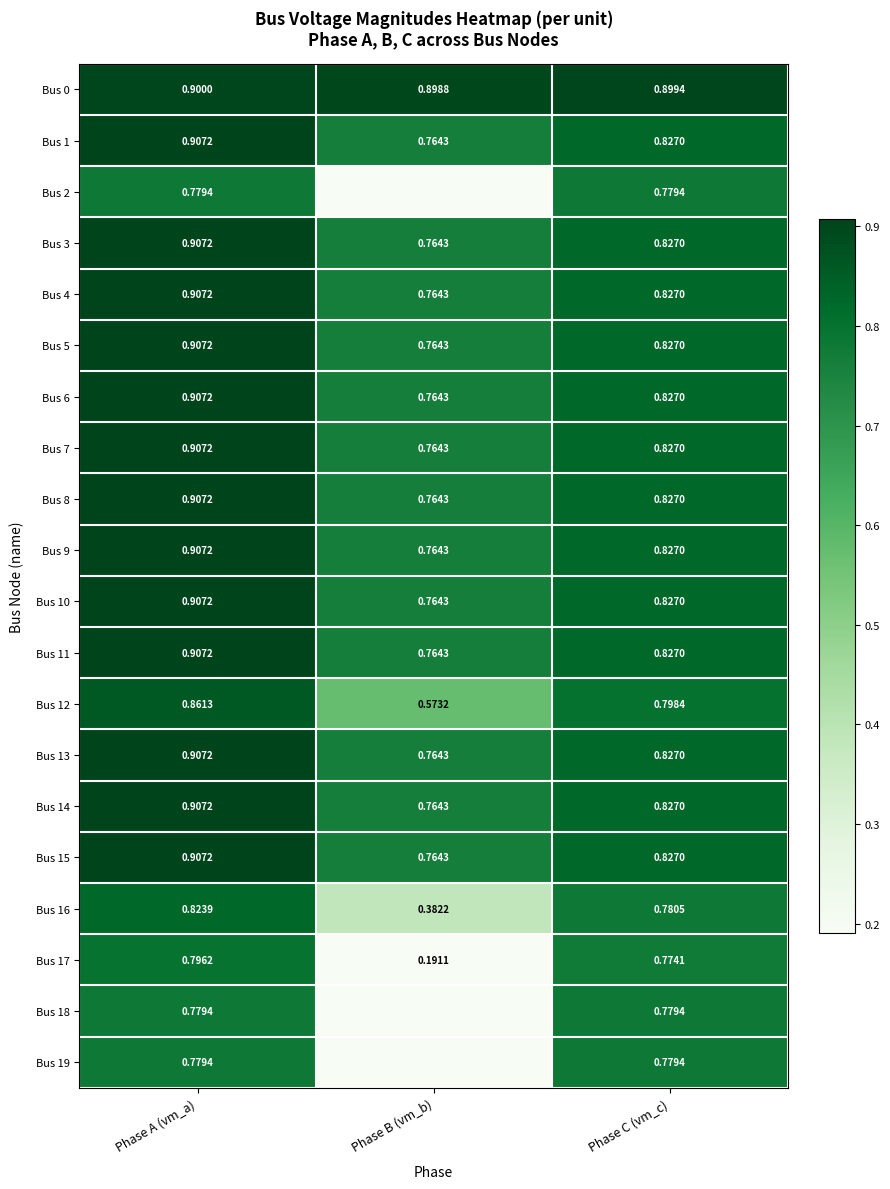

List the labels in order of Bus 14 value, largest first.

Phase A (vm_a), Phase C (vm_c), Phase B (vm_b)